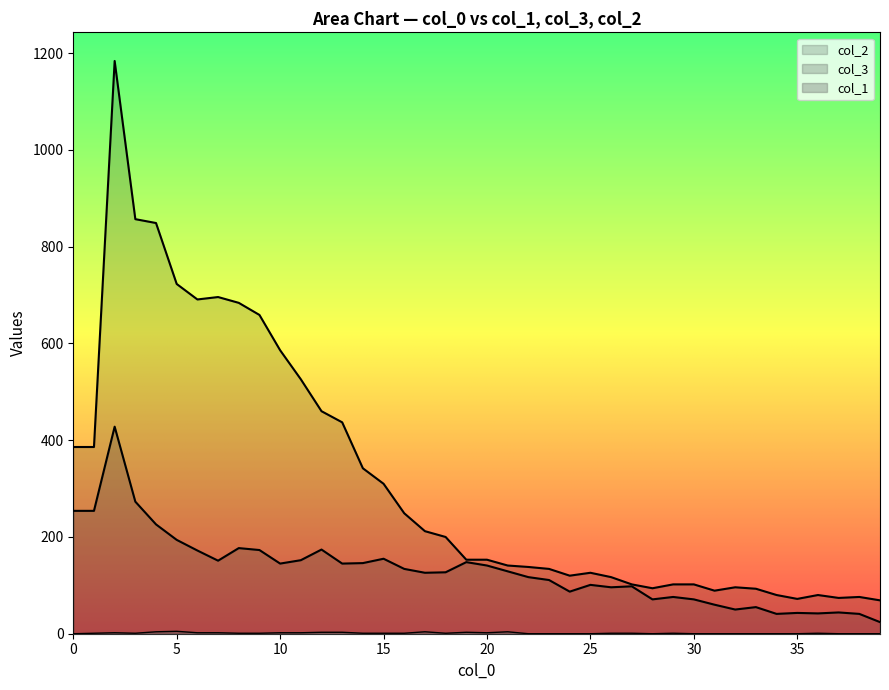

What is the difference between the col_3 values at 13 and 33?

90